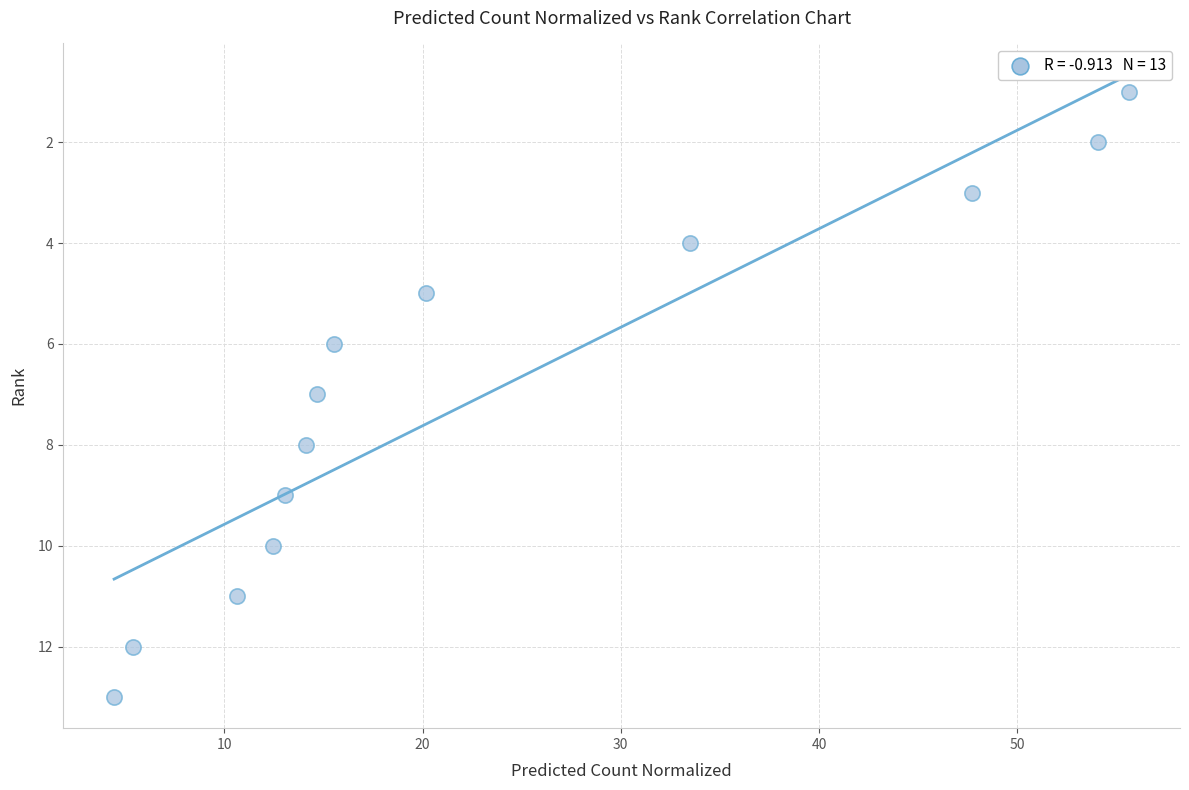

What is the range of Y values (max minus min)?

12